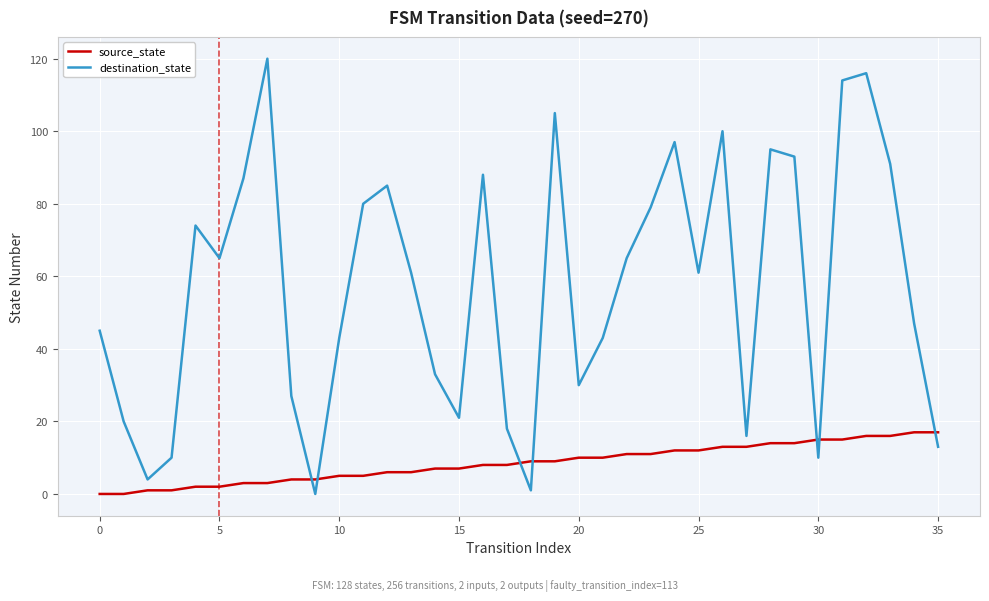

Reading left to right, extract all data points from this chart.

source_state: 0	0	1	1	2	2	3	3	4	4	5	5	6	6	7	7	8	8	9	9	10	10	11	11	12	12	13	13	14	14	15	15	16	16	17	17
destination_state: 45	20	4	10	74	65	87	120	27	0	43	80	85	61	33	21	88	18	1	105	30	43	65	79	97	61	100	16	95	93	10	114	116	91	47	13